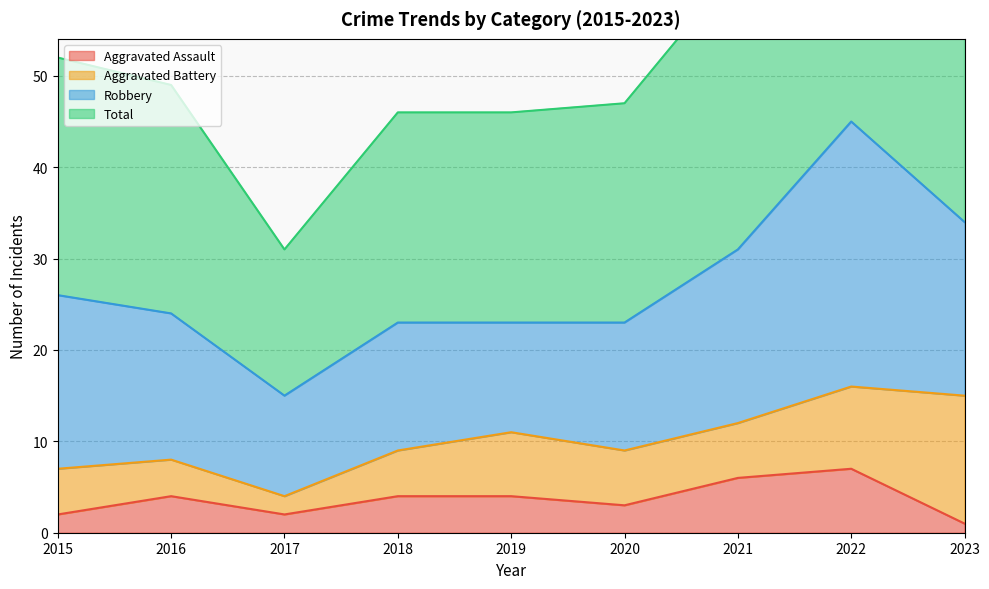

What is the difference between the maximum and minimum values in the Total series?

61